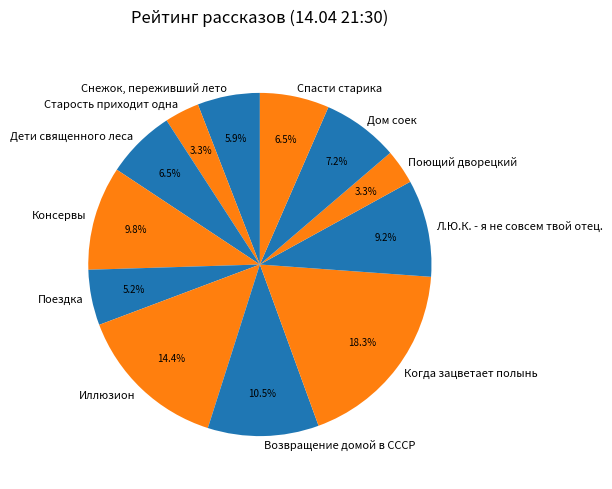

How many segments does this pie chart have?

12